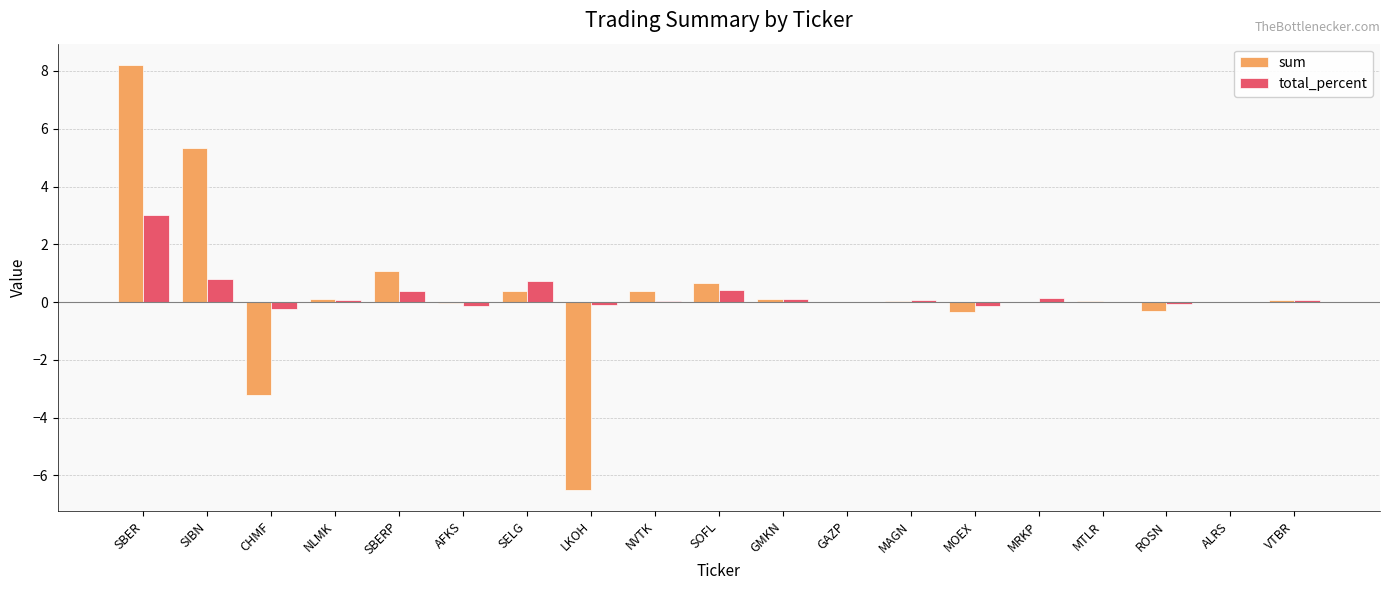

True or false: sum has a value of 0.0 at MTLR.

True